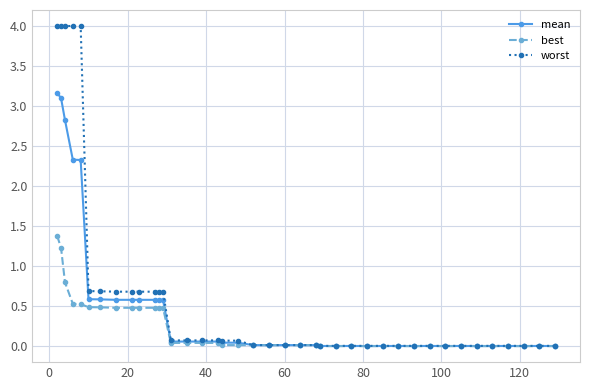

What is the greatest value displayed?

4.0